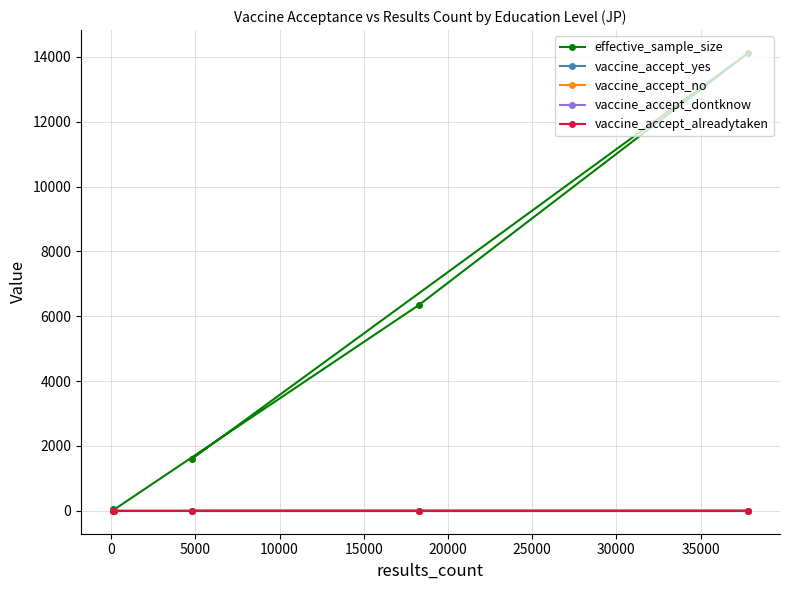

What is the maximum value shown in the chart?

14120.9